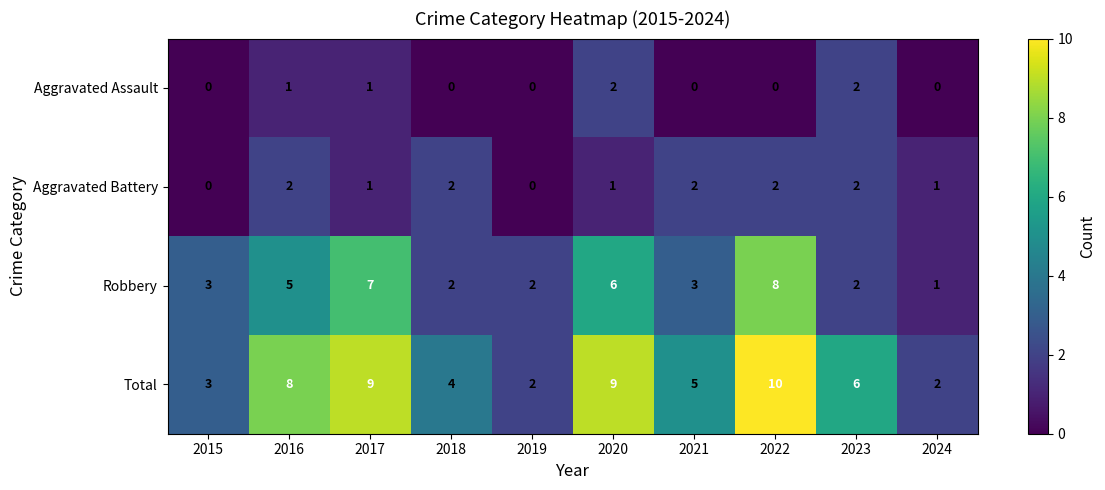

What is the sum of all Aggravated Assault values?

6